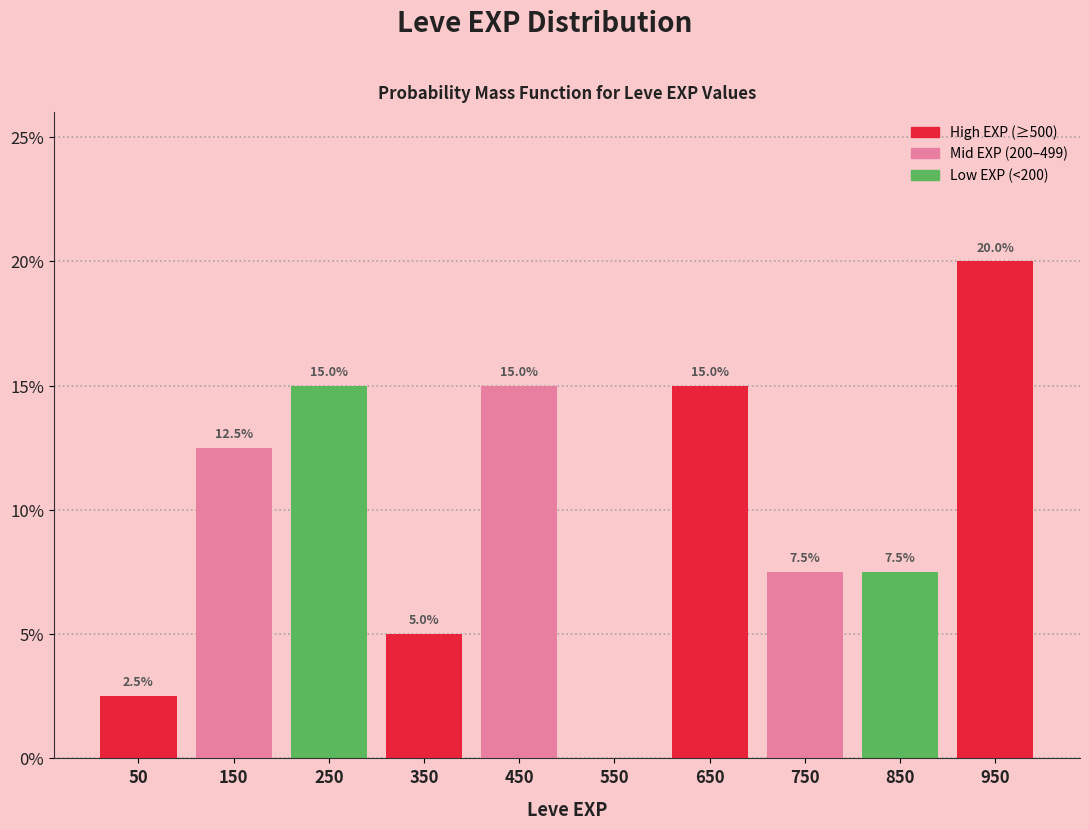

Over which range of the x-axis is the bar tallest?

900 to 1000